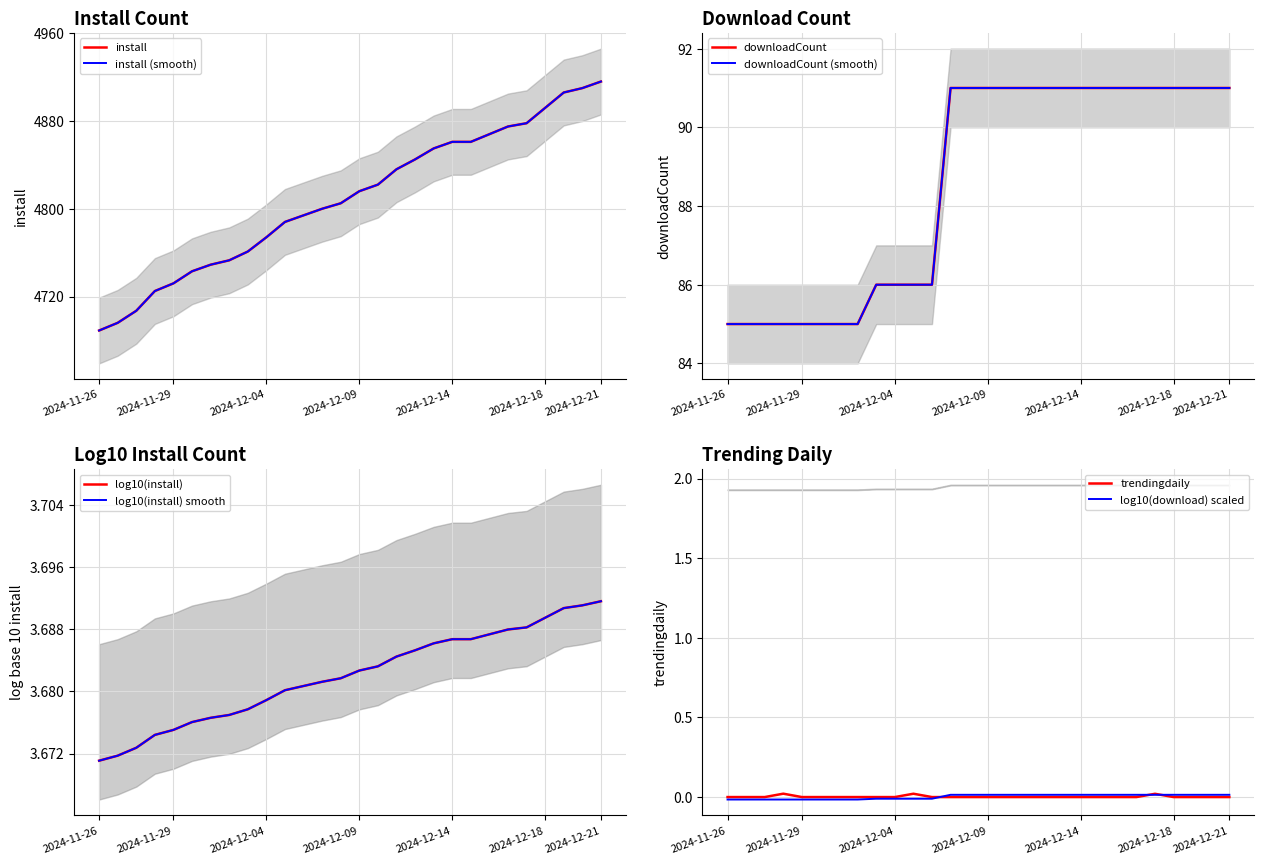

Which series has the largest total across all categories?

install